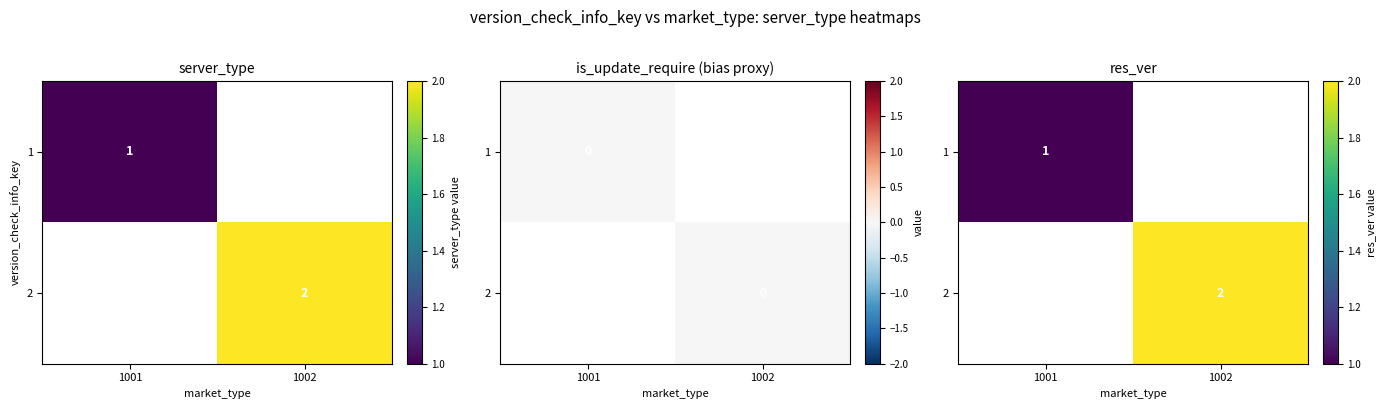

The 1 series shows 0.2 at 1001. True or false?

False